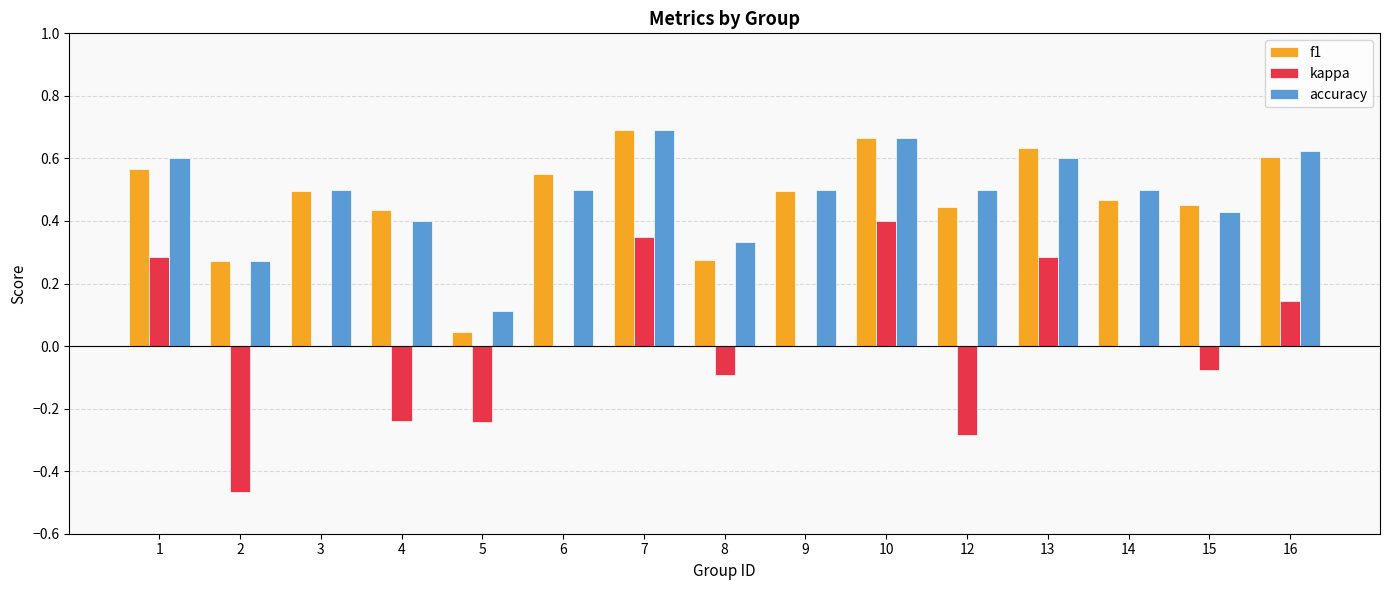

Does the chart contain stacked bars?

No